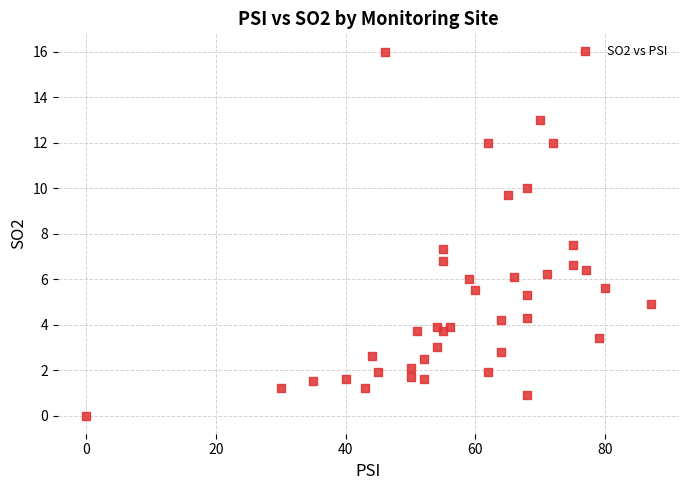

What Y value in the scatter plot is closest to 8?

7.5